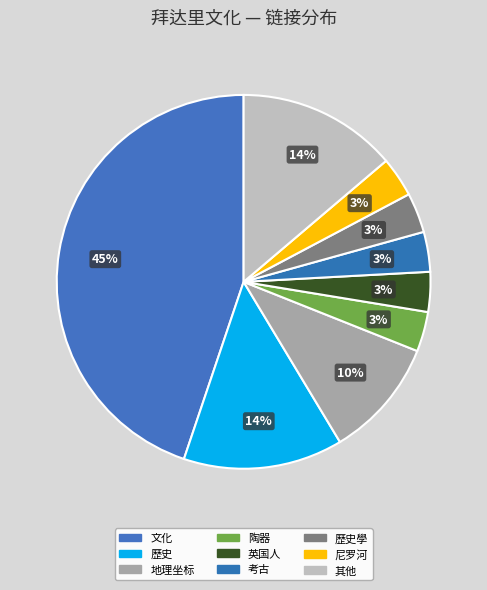

Count the number of slices in the pie.

9